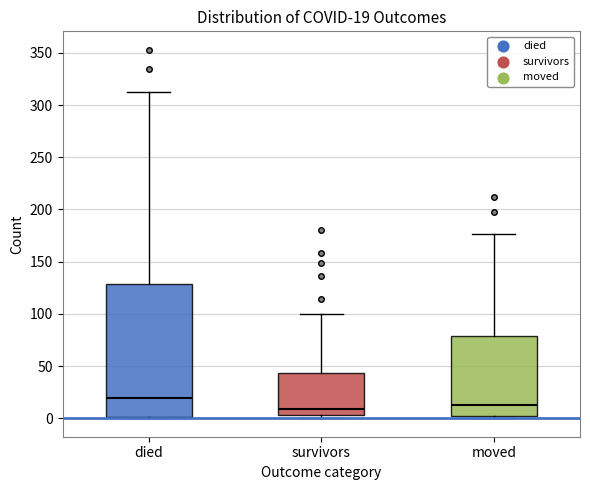

Comparing the boxes themselves (not the whiskers), which one is the tallest?

died